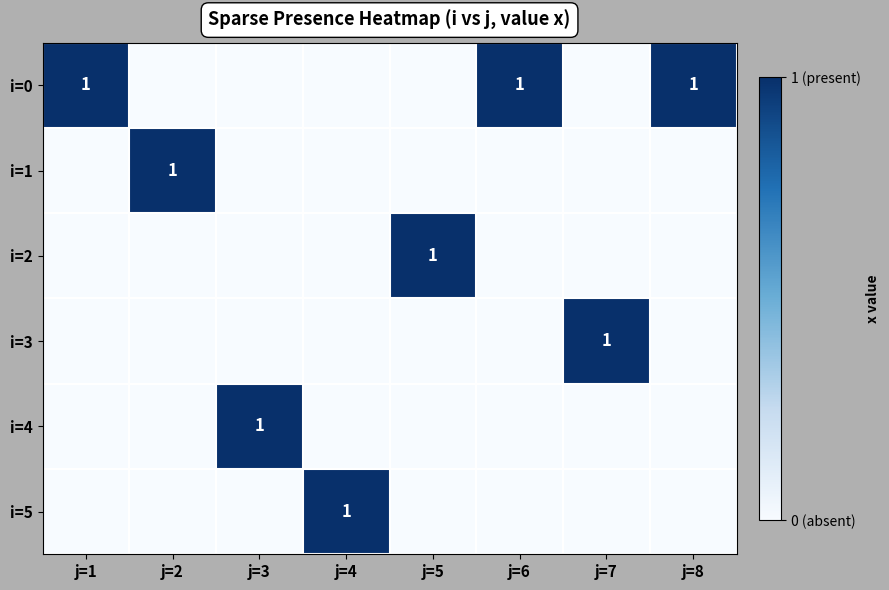

Count the number of categories in the chart.

8